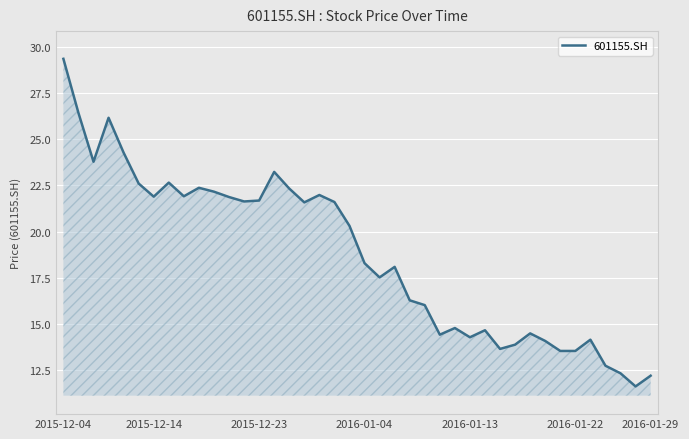

How many values are below 20?

20